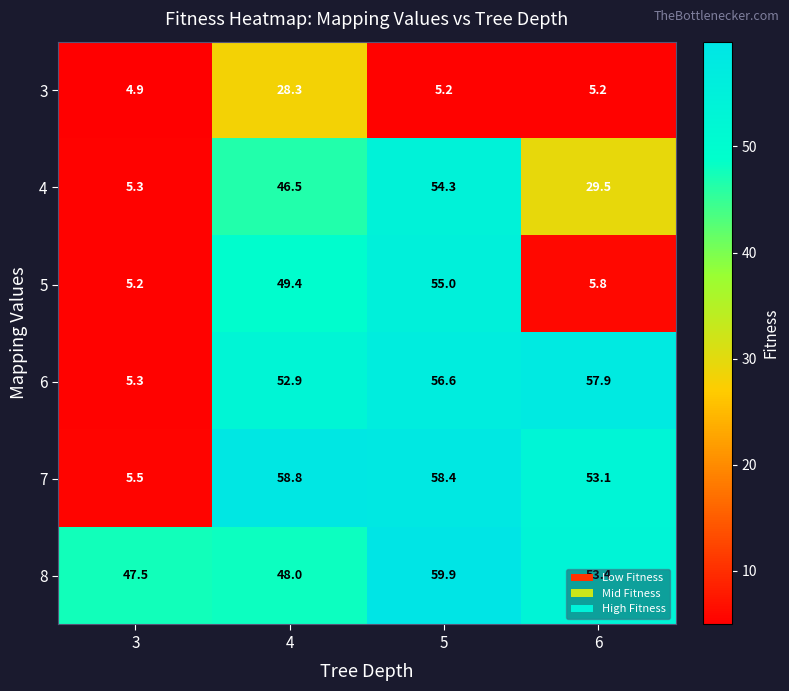

Which series has the largest range (max minus min)?

7